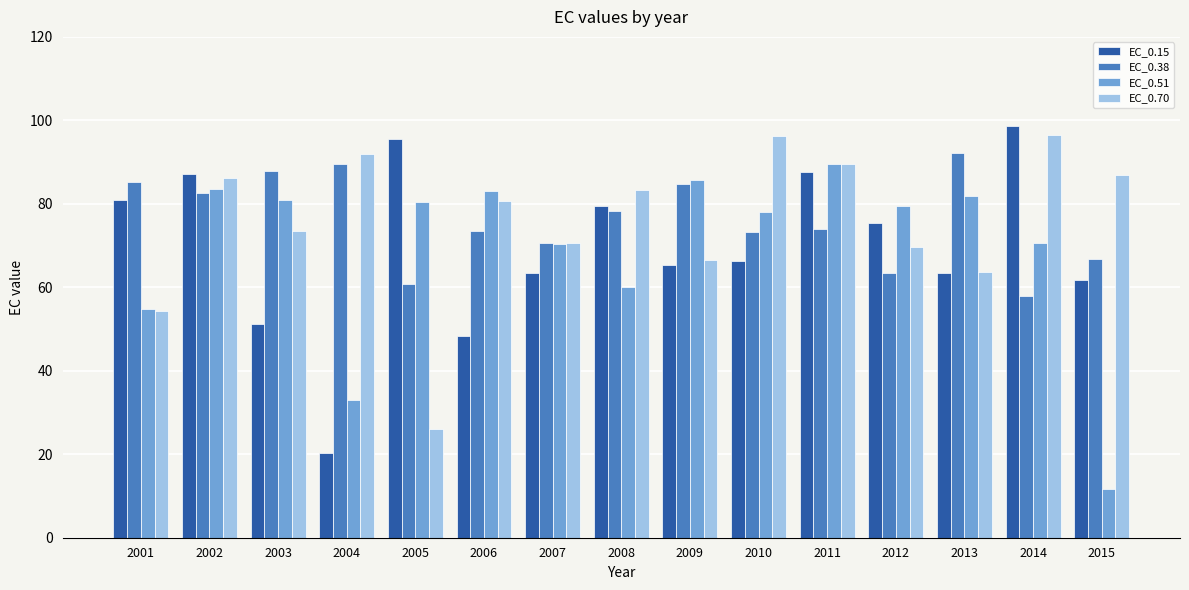

Between 2013 and 2015, which series saw the biggest shift?

EC_0.51